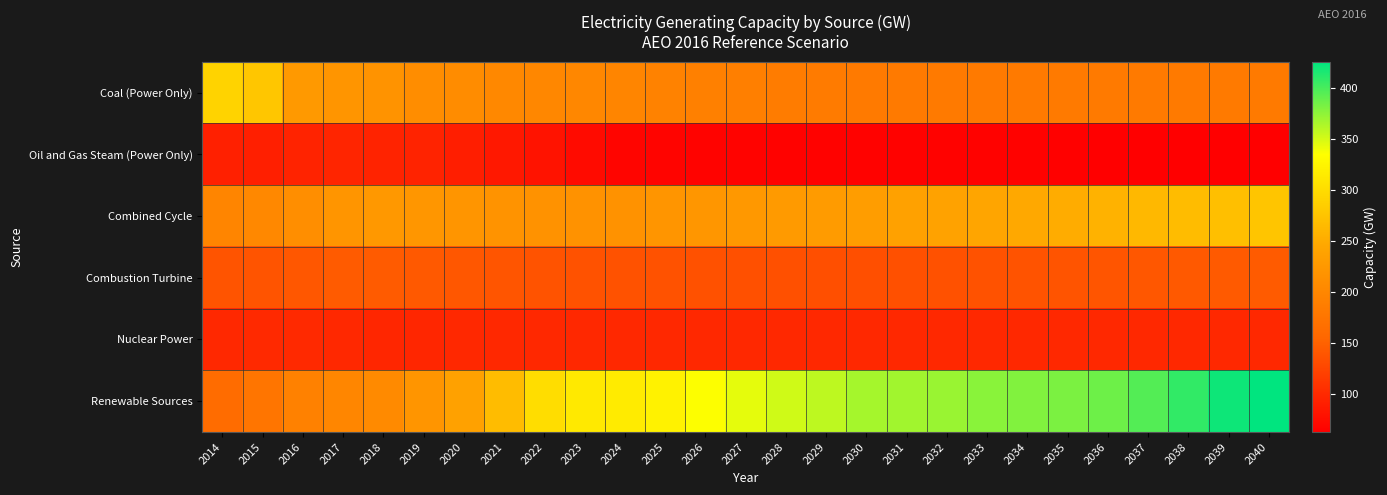

Reading right to left, list all the values displayed in this chart.

Coal (Power Only): 2040=183.3	2039=183.3	2038=183.3	2037=183.3	2036=183.3	2035=183.3	2034=183.3	2033=183.3	2032=183.3	2031=183.3	2030=183.3	2029=183.9	2028=185.9	2027=189.6	2026=191.5	2025=193.4	2024=197.6	2023=200.8	2022=201.2	2021=202.8	2020=208.4	2019=209.9	2018=218.0	2017=221.5	2016=226.8	2015=277.7	2014=290.8
Oil and Gas Steam (Power Only): 2040=62.8	2039=62.8	2038=62.8	2037=62.8	2036=63.5	2035=64.8	2034=65.6	2033=65.6	2032=65.6	2031=65.6	2030=65.6	2029=65.7	2028=65.7	2027=66.5	2026=66.9	2025=67.3	2024=68.5	2023=73.9	2022=80.6	2021=84.9	2020=89.9	2019=94.7	2018=95.0	2017=96.5	2016=95.4	2015=91.0	2014=91.9
Combined Cycle: 2040=276.7	2039=270.5	2038=267.2	2037=263.8	2036=257.2	2035=251.1	2034=247.0	2033=243.2	2032=239.6	2031=237.3	2030=232.3	2029=229.5	2028=227.5	2027=225.1	2026=222.6	2025=220.6	2024=217.1	2023=217.0	2022=216.5	2021=218.7	2020=220.2	2019=222.2	2018=225.1	2017=221.3	2016=210.9	2015=202.3	2014=198.1
Combustion Turbine: 2040=145.0	2039=143.4	2038=142.5	2037=141.0	2036=139.3	2035=138.4	2034=137.6	2033=136.3	2032=135.2	2031=134.7	2030=134.2	2029=134.3	2028=134.5	2027=135.0	2026=135.5	2025=136.3	2024=136.3	2023=136.3	2022=137.6	2021=139.4	2020=140.5	2019=142.5	2018=144.8	2017=143.9	2016=140.2	2015=138.3	2014=138.7
Nuclear Power: 2040=99.1	2039=99.1	2038=99.1	2037=99.1	2036=99.1	2035=99.1	2034=99.1	2033=99.1	2032=99.1	2031=99.1	2030=99.1	2029=99.1	2028=99.1	2027=99.1	2026=99.1	2025=99.1	2024=99.1	2023=99.1	2022=99.1	2021=99.1	2020=99.1	2019=97.5	2018=97.0	2017=99.0	2016=99.8	2015=99.8	2014=99.1
Renewable Sources: 2040=425.8	2039=420.5	2038=407.4	2037=395.9	2036=386.3	2035=381.5	2034=379.4	2033=376.4	2032=370.9	2031=368.0	2030=366.9	2029=358.4	2028=351.4	2027=344.3	2026=335.5	2025=323.0	2024=315.2	2023=313.8	2022=301.1	2021=267.2	2020=237.9	2019=220.5	2018=205.1	2017=200.1	2016=193.2	2015=176.2	2014=162.1